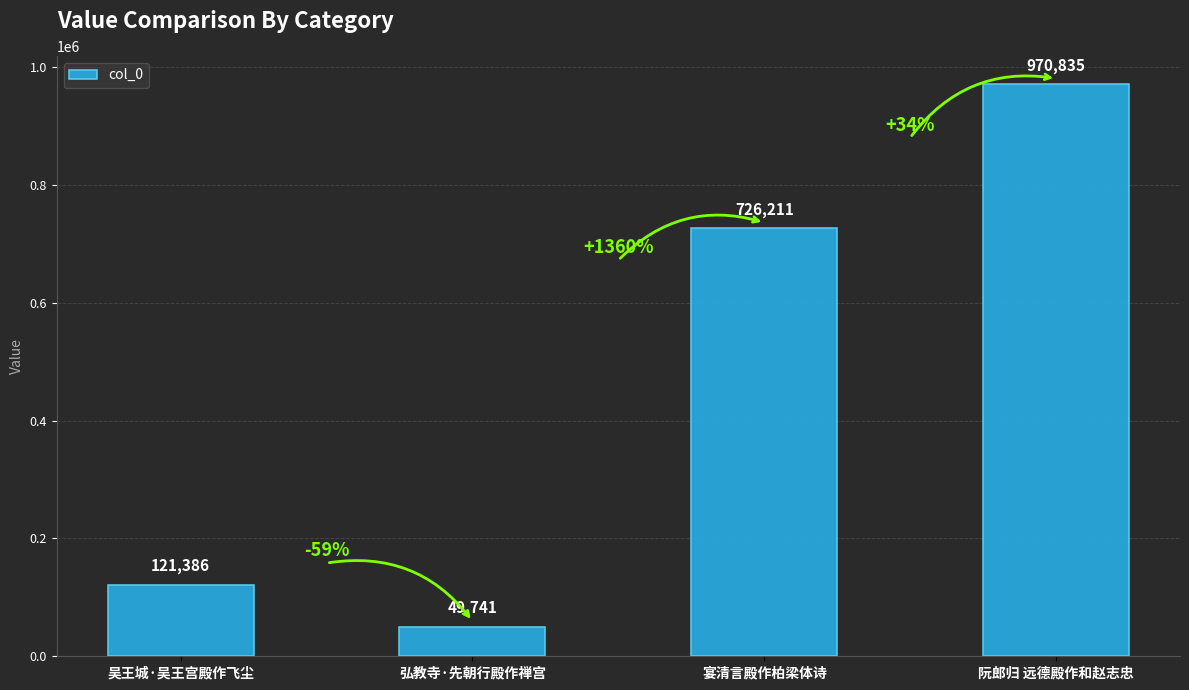

What position from the left is 宴清言殿作柏梁体诗?

3